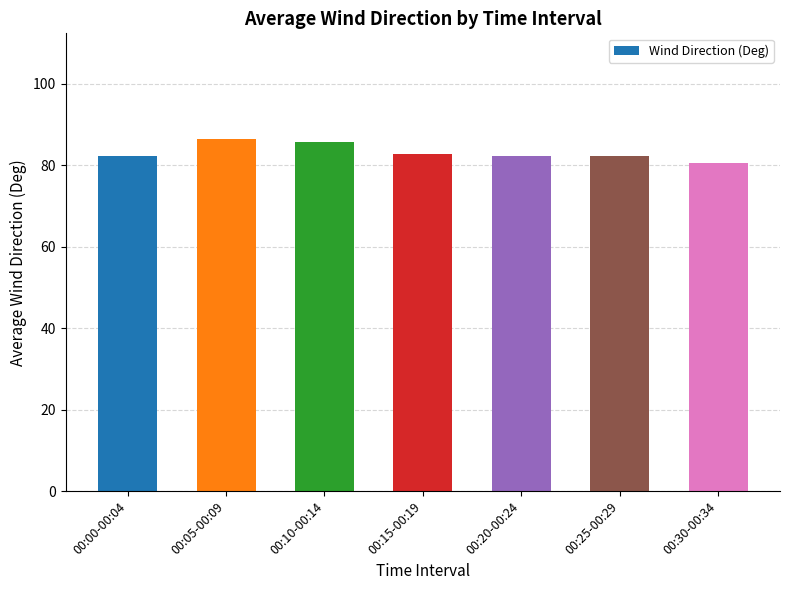

Read the value at 00:20-00:24.

82.2